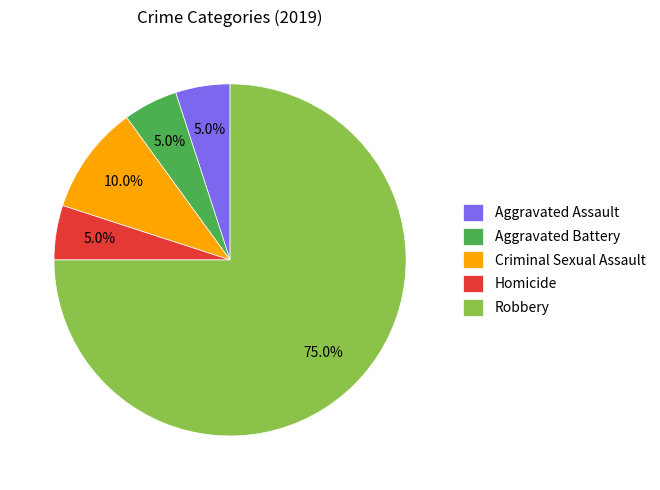

Does Aggravated Battery account for over 50% of the chart?

No